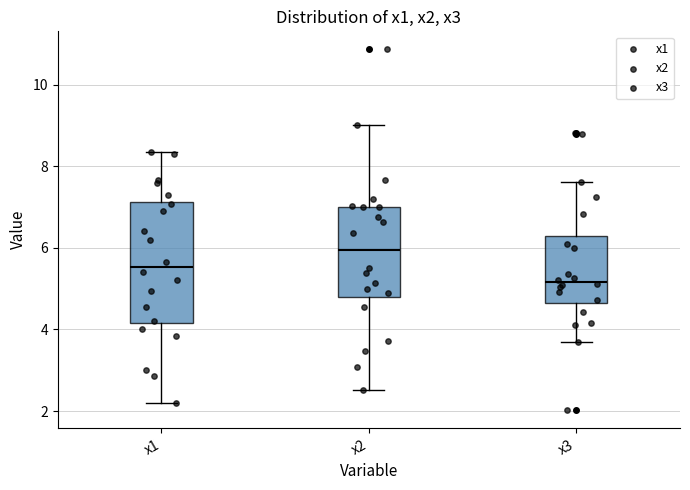

Reading left to right, transcribe this box plot: for each box, give where its median line is, the range the box spans, and where its two whiskers end, as read against the y-axis. The values are not printed on the chart, so give them approximately, as read against the axis.

x1: median 5.6, box 4.2 to 7.2, whiskers 2.2 to 8.4
x2: median 6.0, box 4.8 to 7.0, whiskers 2.6 to 9.0
x3: median 5.2, box 4.6 to 6.2, whiskers 3.6 to 7.6